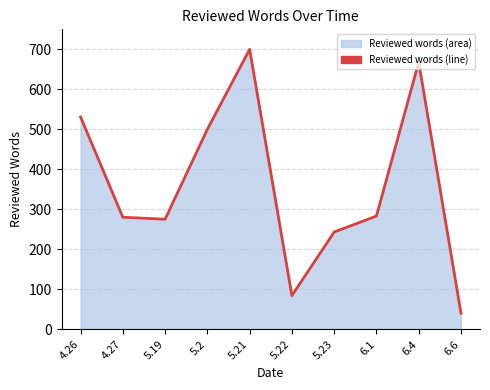

What is the value of the 3rd point from the left?

275